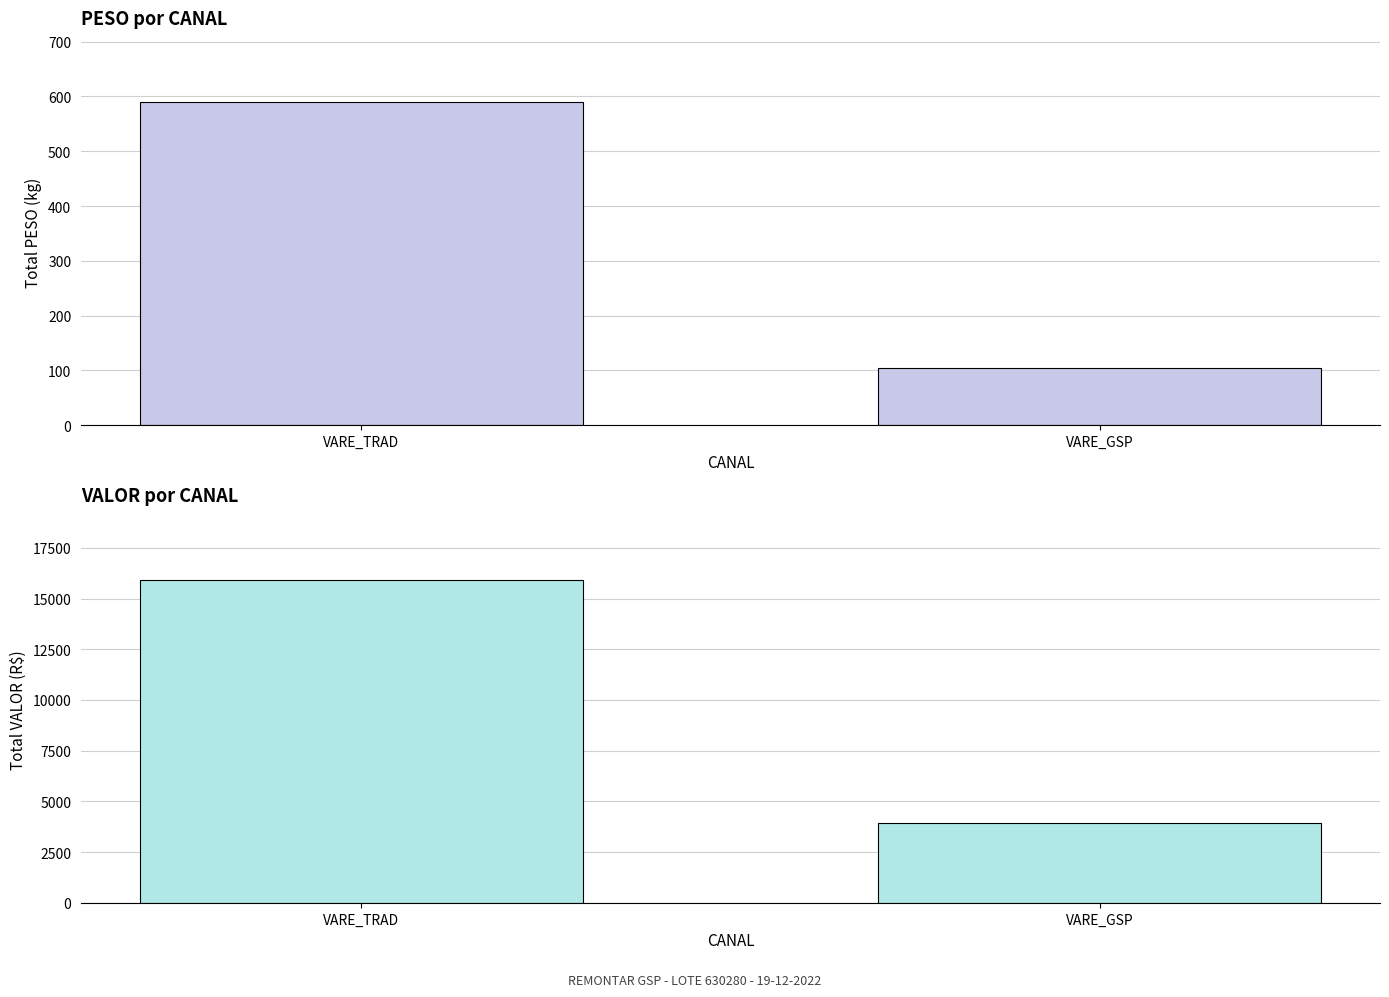

Between VARE_TRAD and VARE_GSP, which series saw the biggest shift?

VALOR